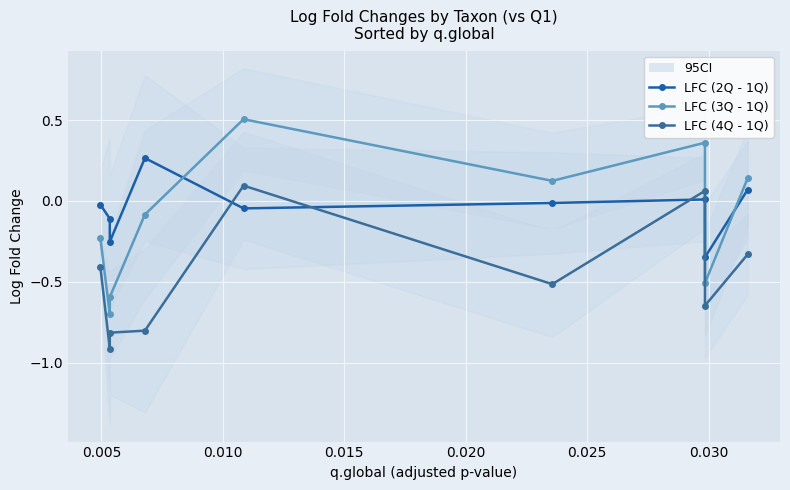

In LFC (2Q - 1Q), how many points are higher than both neighbors (excluding endpoints)?

2